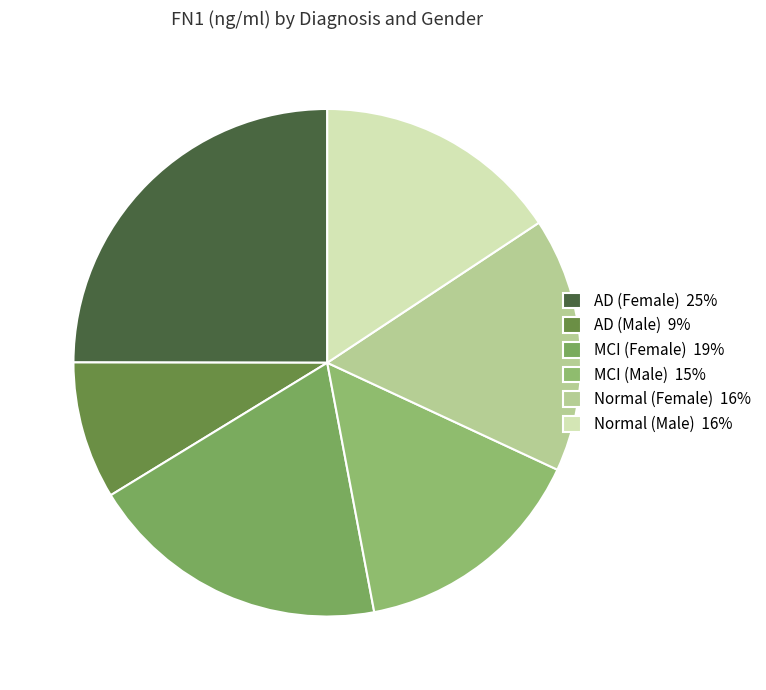

What is the largest slice in the pie chart?

AD (Female) 25%